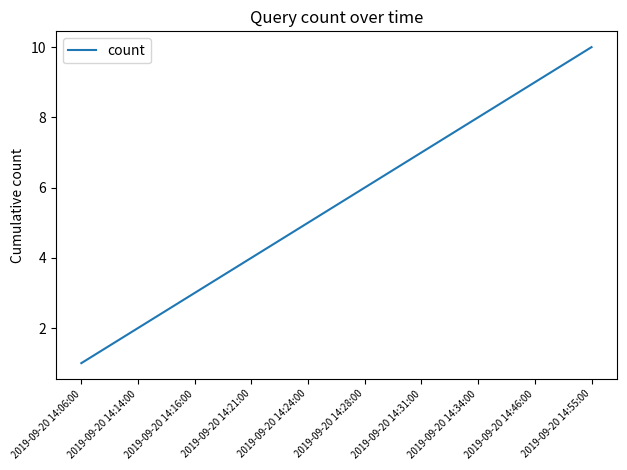

Rank the categories by value from highest to lowest.

2019-09-20 14:55:00, 2019-09-20 14:46:00, 2019-09-20 14:34:00, 2019-09-20 14:31:00, 2019-09-20 14:28:00, 2019-09-20 14:24:00, 2019-09-20 14:21:00, 2019-09-20 14:16:00, 2019-09-20 14:14:00, 2019-09-20 14:06:00